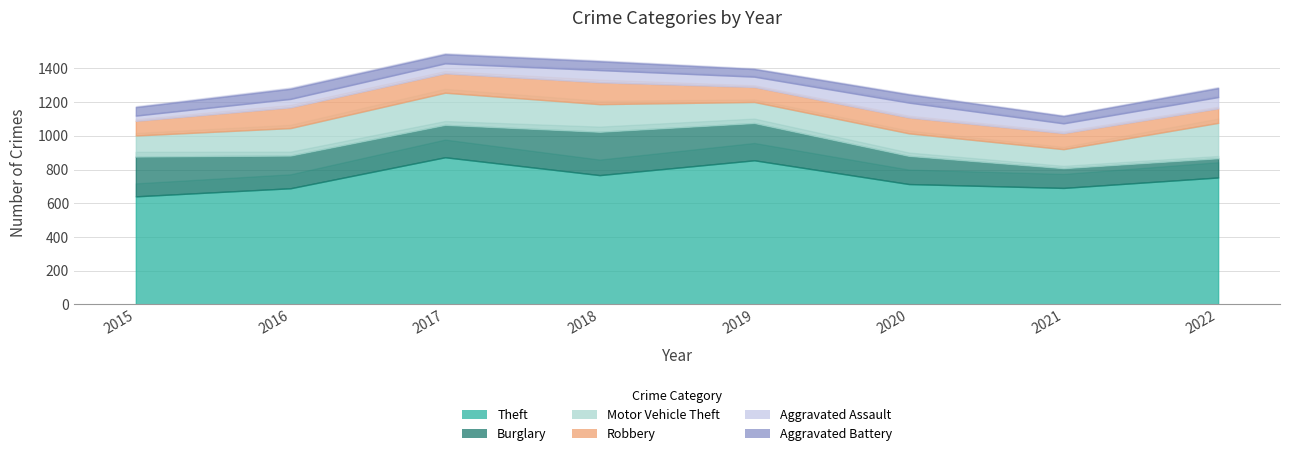

How many data points does each series have?

8